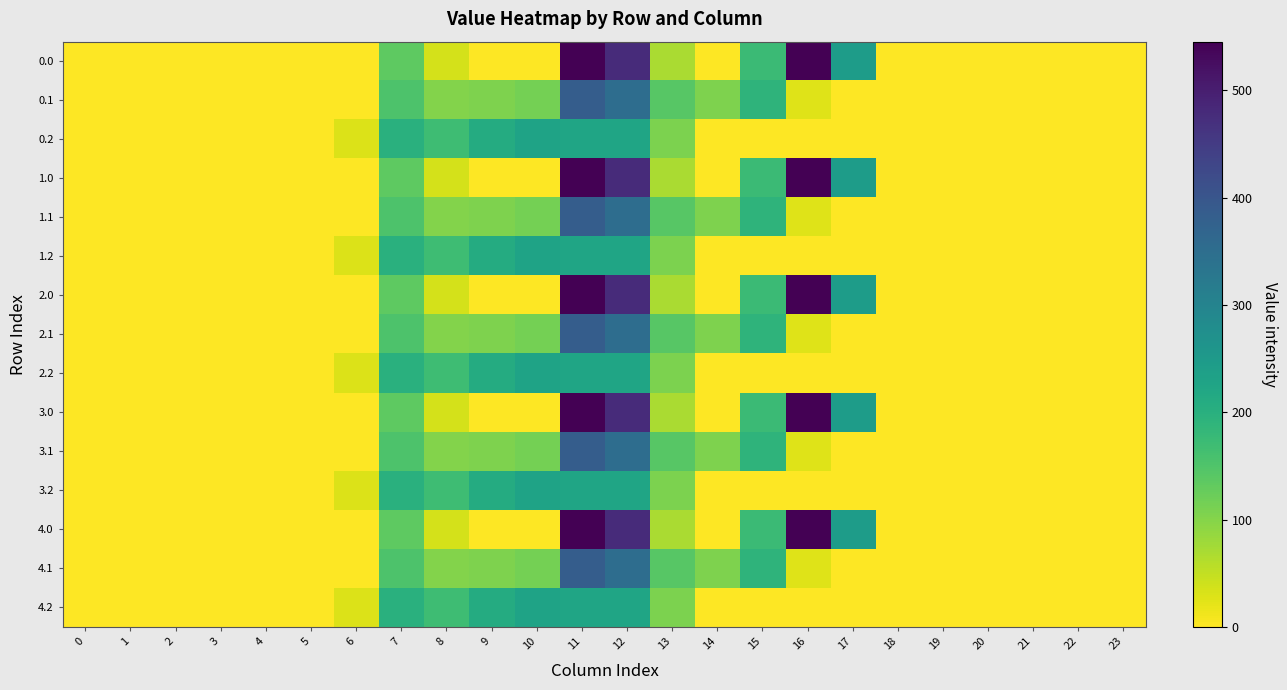

What is the maximum value shown in the chart?

545.4